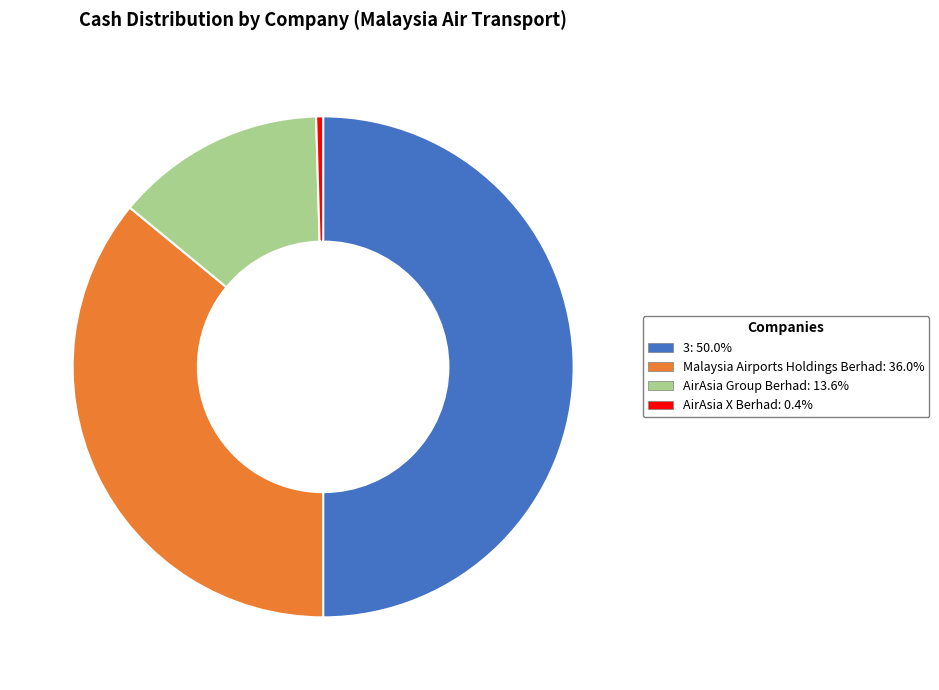

Is it true that Malaysia Airports Holdings Berhad is 22% of the pie?

False